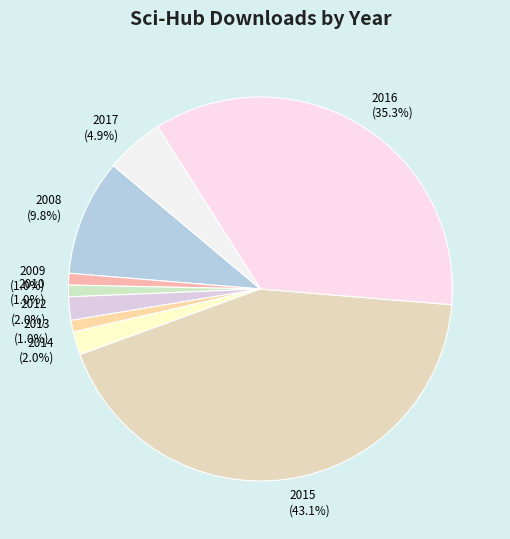

To the nearest percent, what is the combined percentage of 2010 and 2008?

11%